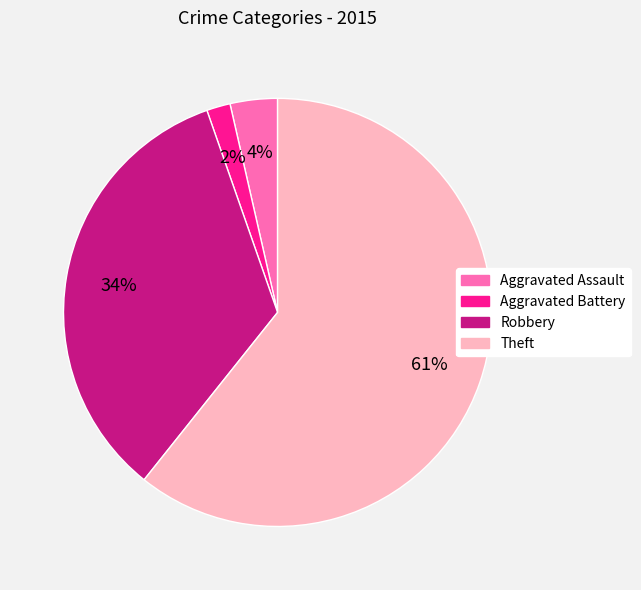

To the nearest percent, what percentage of the pie is Robbery?

34%